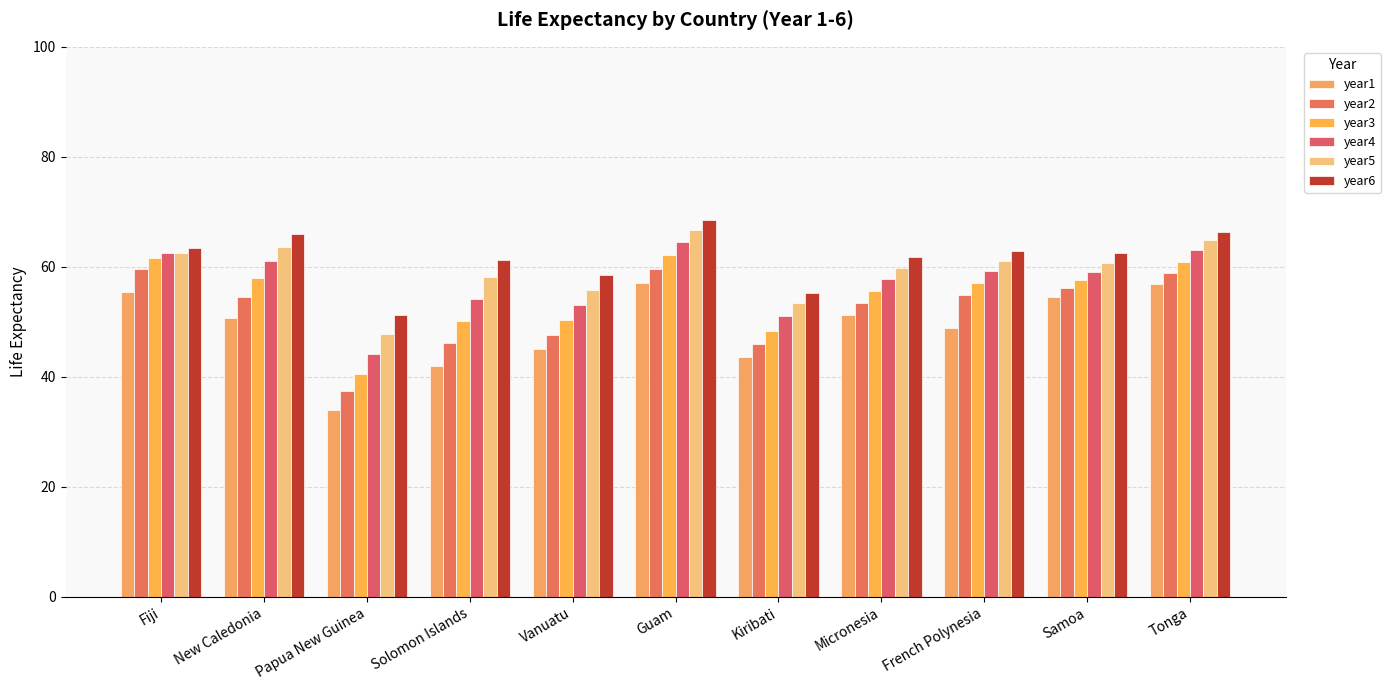

The value of year2 at French Polynesia is 54.9. True or false?

True